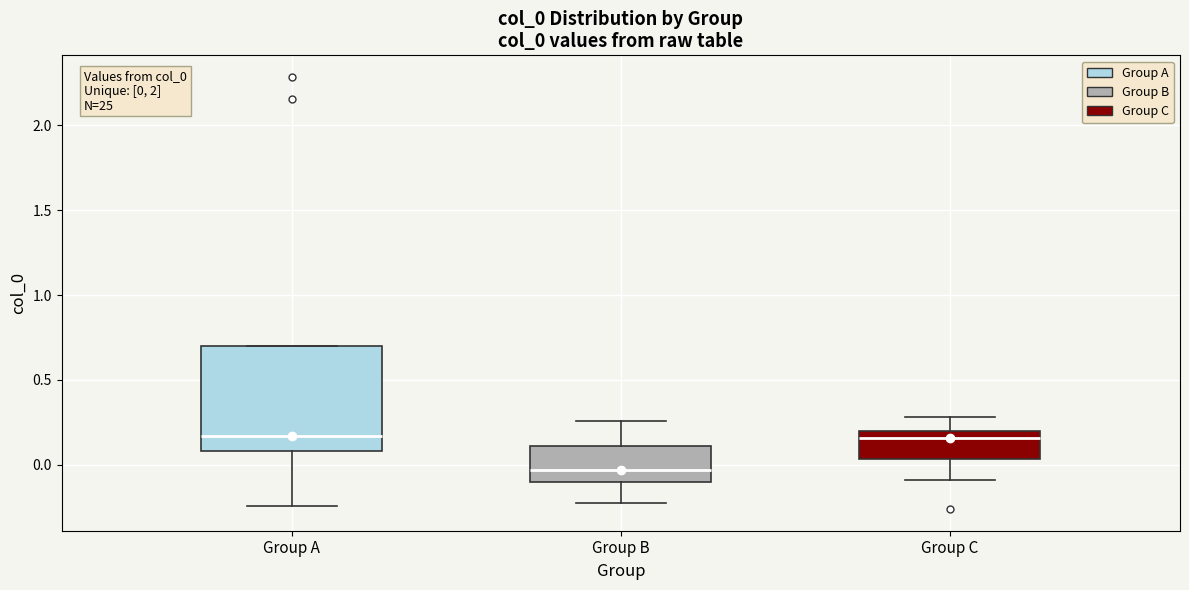

Comparing the boxes themselves (not the whiskers), which one is the tallest?

Group A